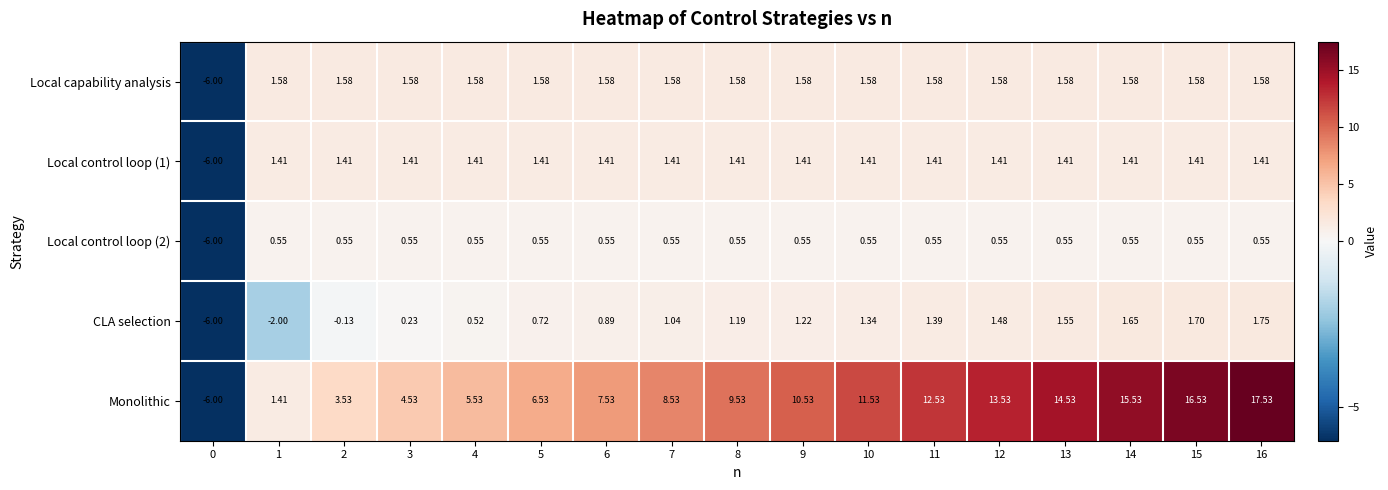

Which series has the largest total across all categories?

Monolithic